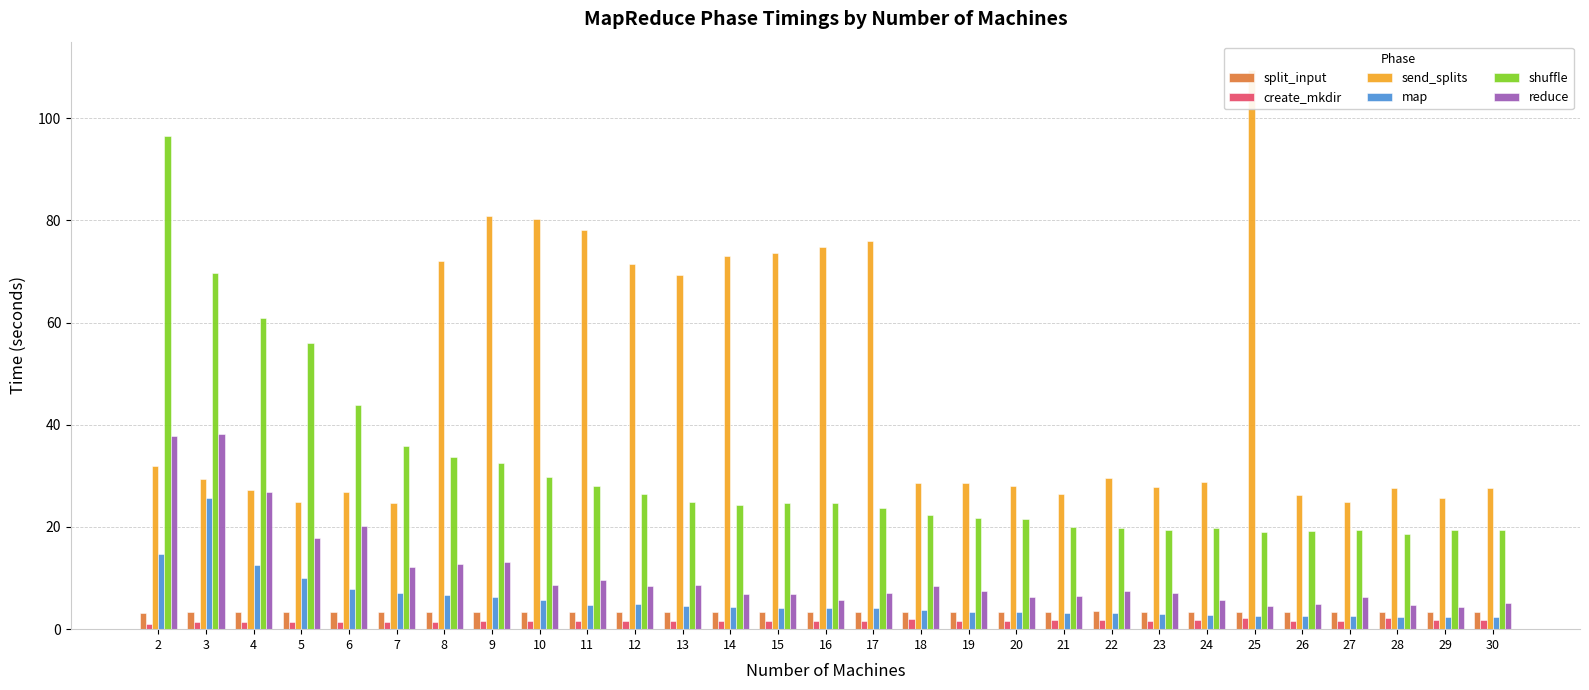

Which category has the lowest value across all series?

2